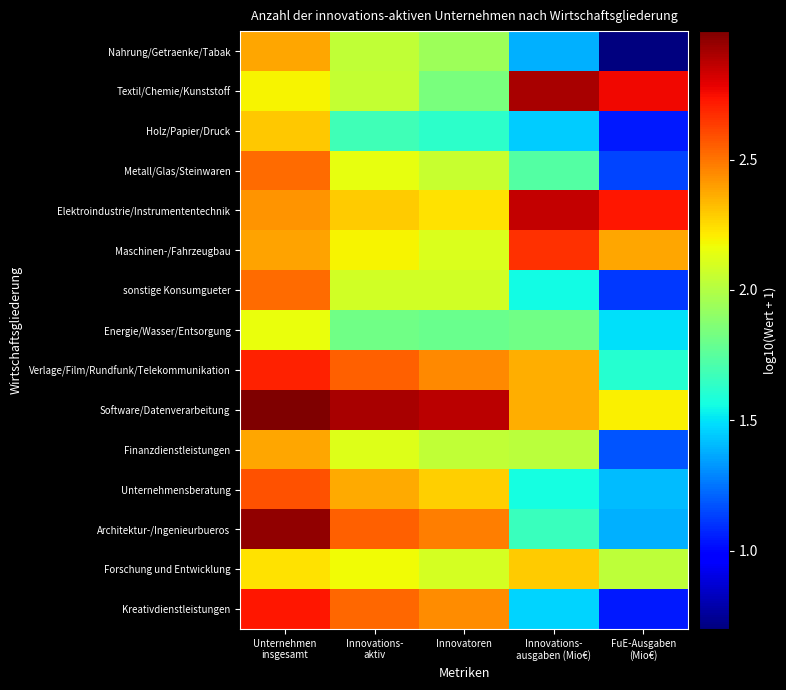

Which series has the largest total across all categories?

Software/Datenverarbeitung